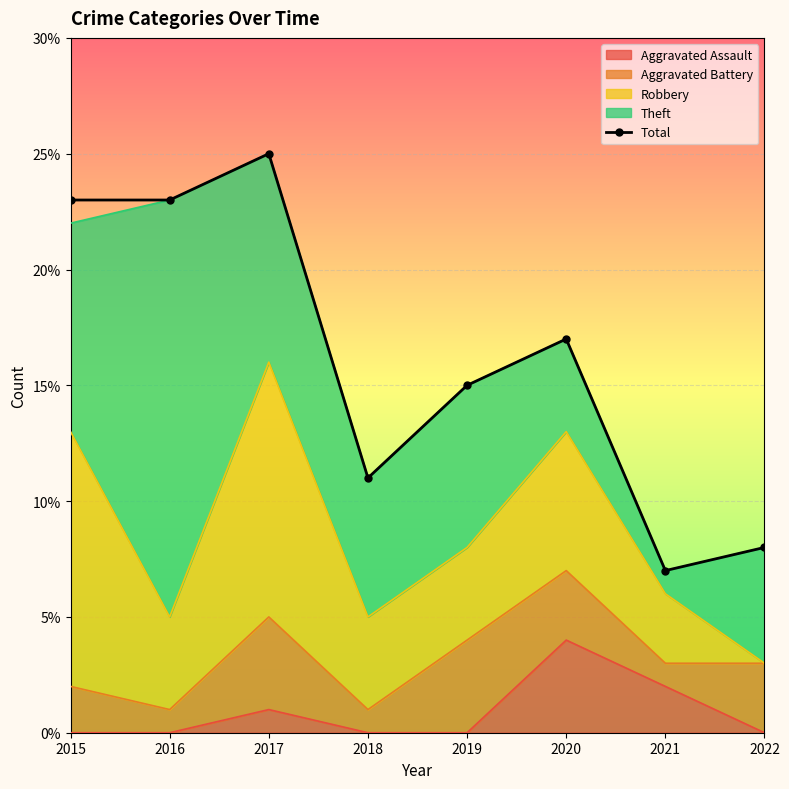

Where is the first local minimum?

2018